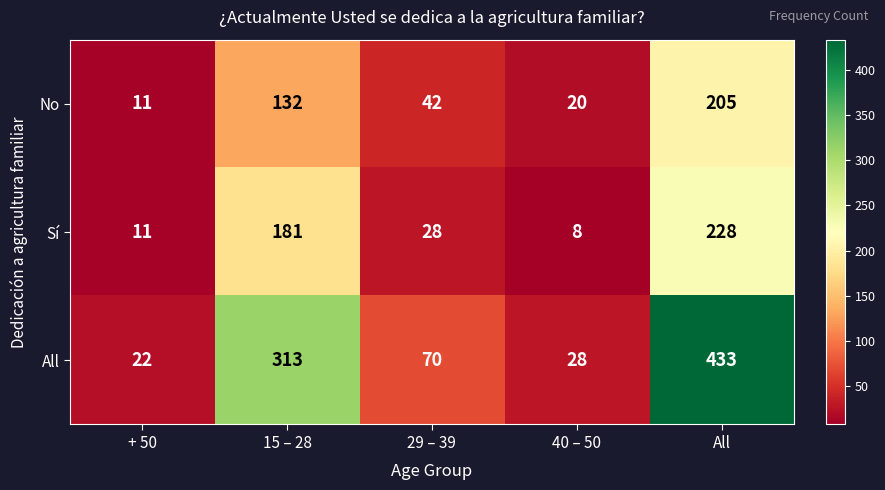

How many series are shown in this chart?

3